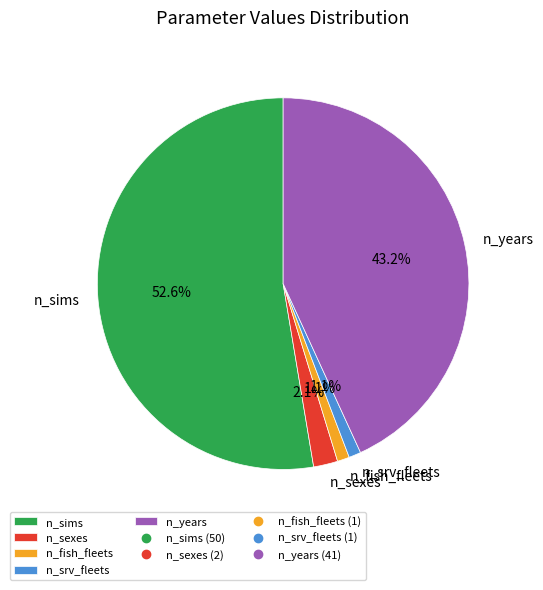

Which slice is the largest?

n_sims